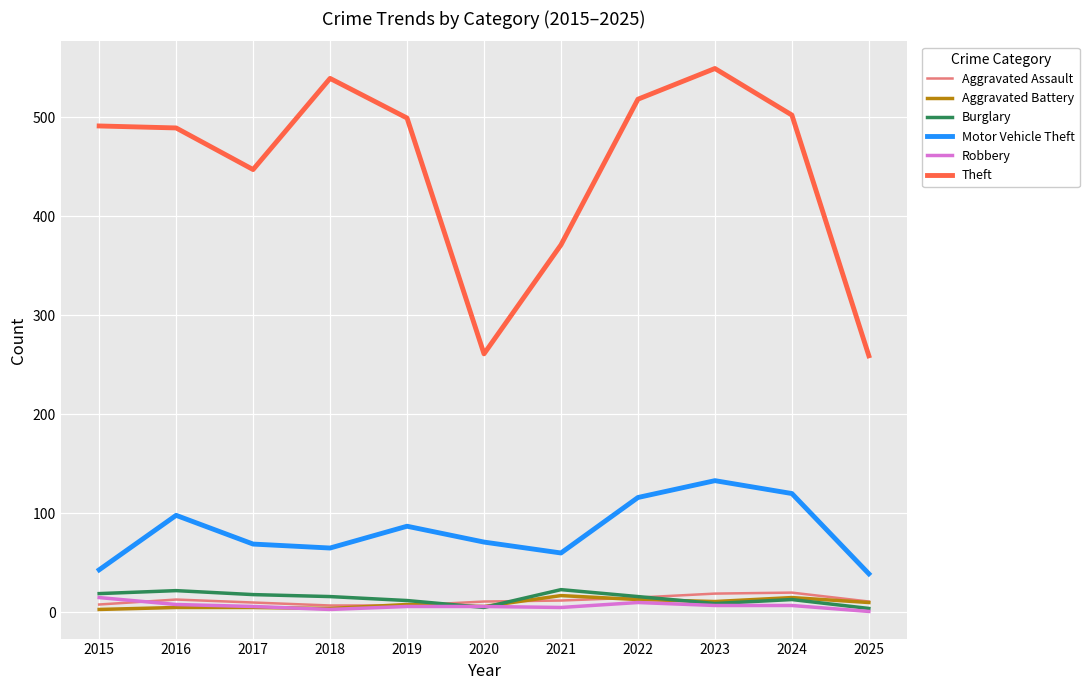

What is the greatest value displayed?

549